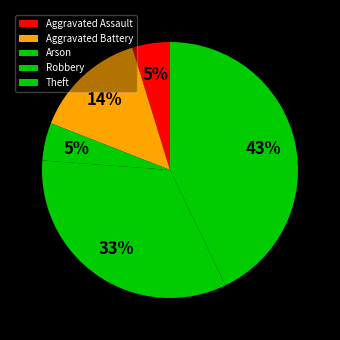

Do Aggravated Assault and Theft together represent more than half of the pie?

No